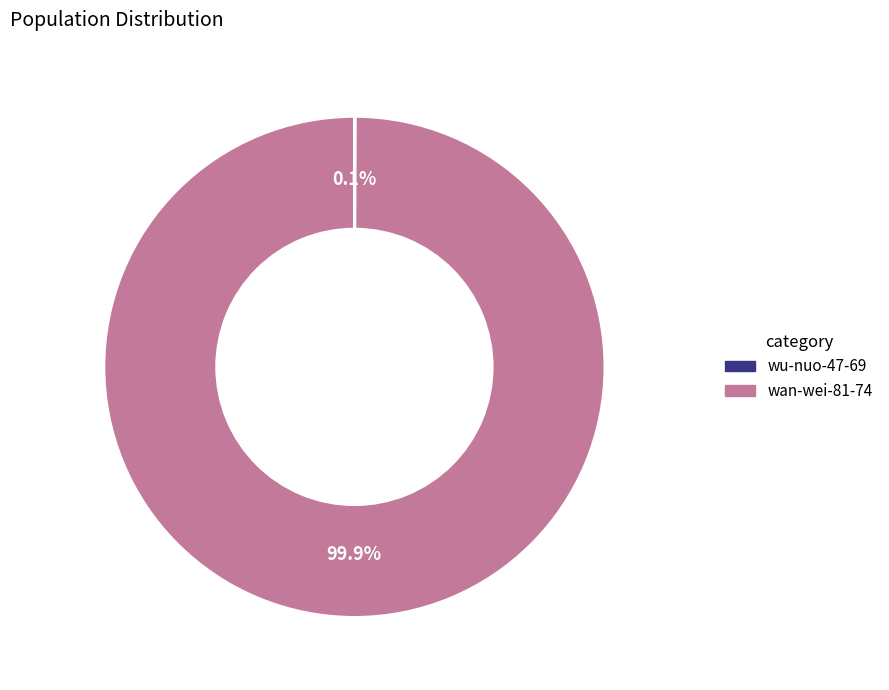

Which slice is the largest?

wan-wei-81-74